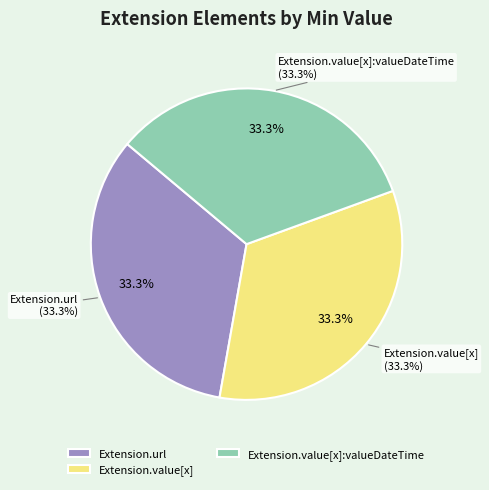

Is Extension.id the majority of the pie?

No